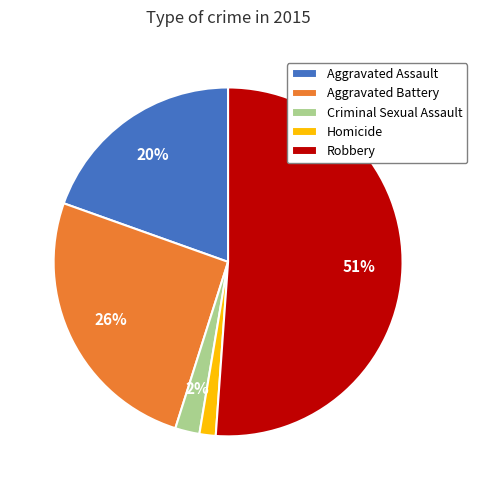

Do Robbery and Criminal Sexual Assault together represent more than half of the pie?

Yes